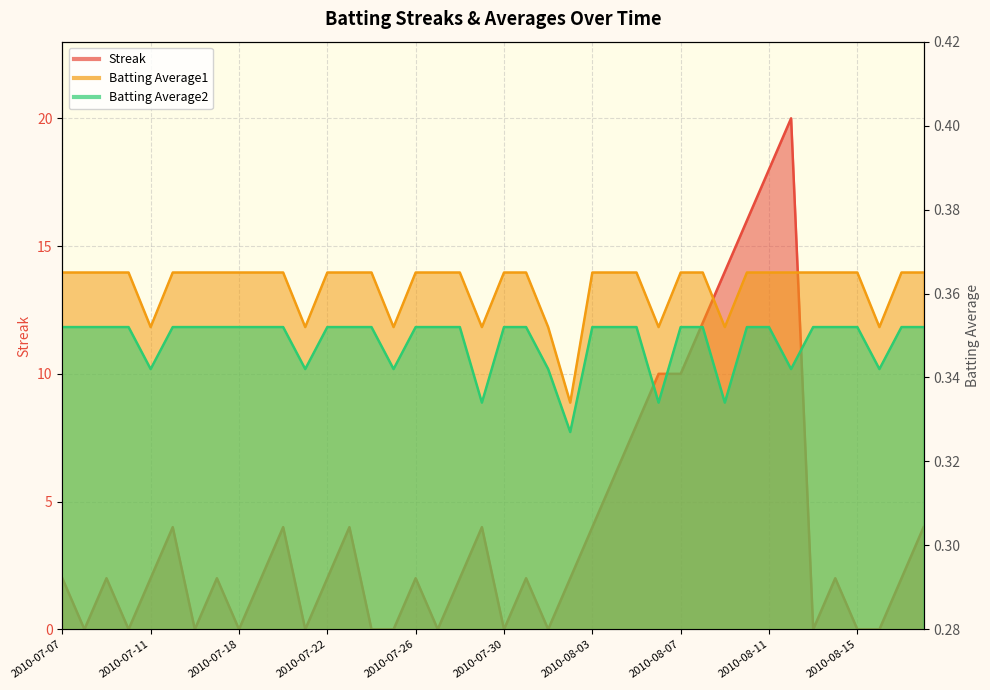

Which series changed the most between 2010-07-30 and 2010-08-09?

Streak